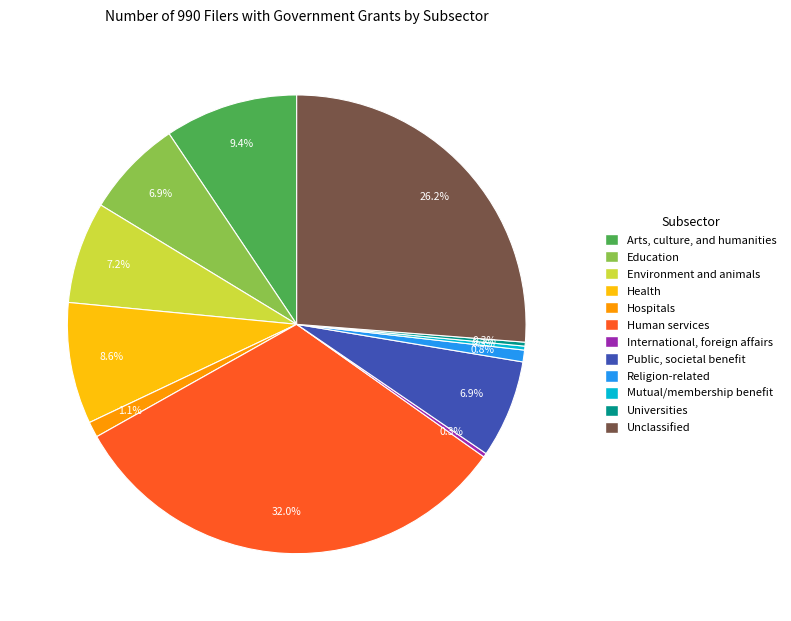

Combined, what portion of the pie is Hospitals and Health?

9.7%